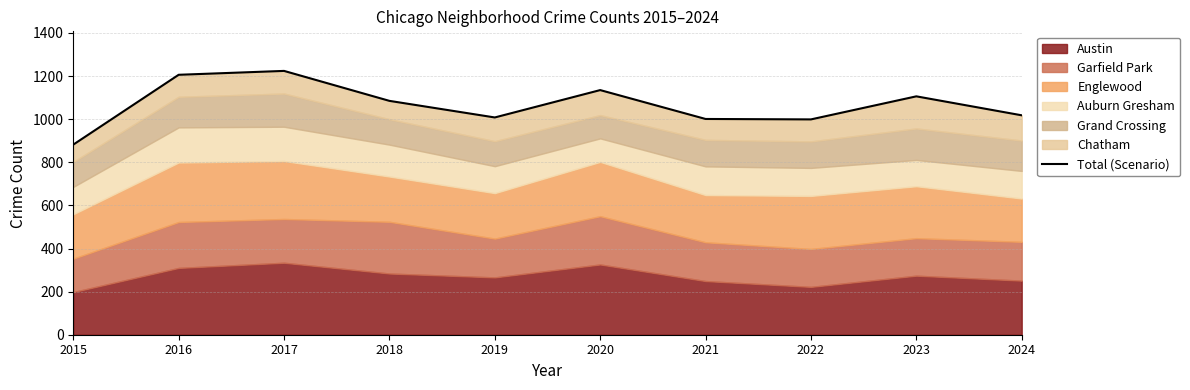

Approximately how many times larger is the value at 2022 compared to 2017?

0.8